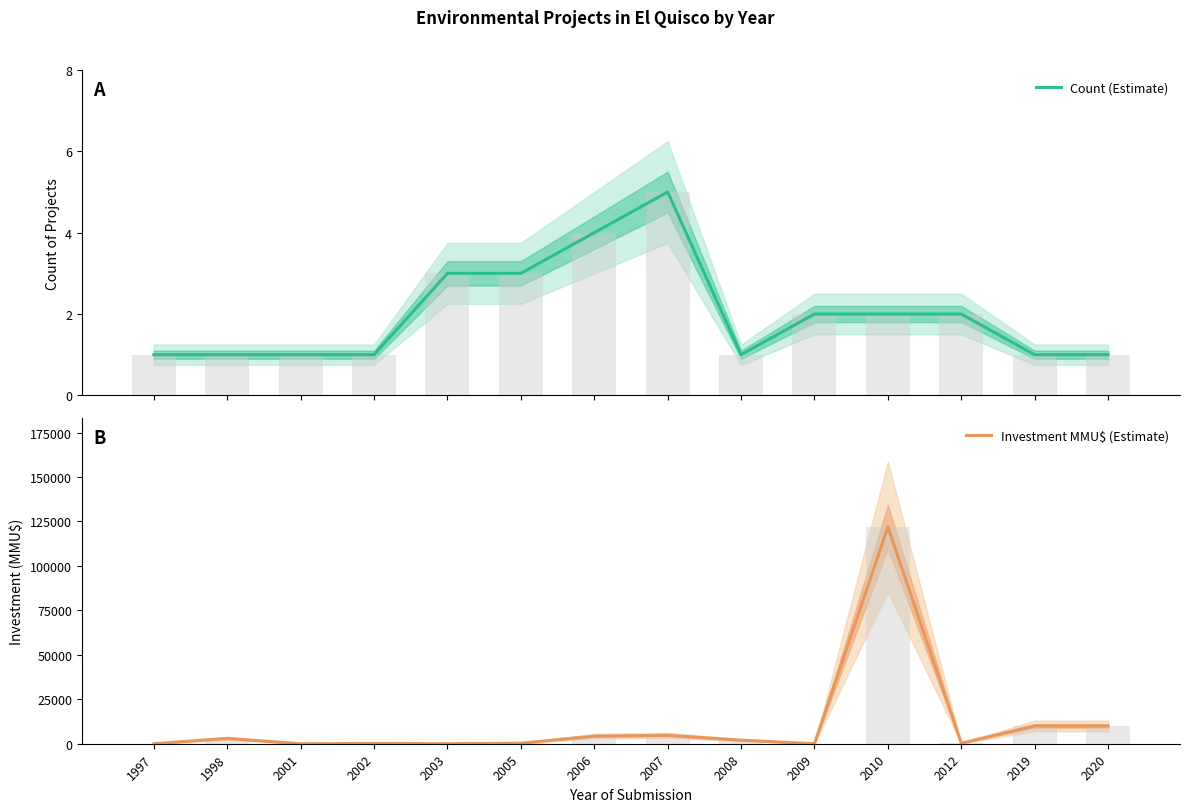

Reading left to right, what are all the values shown in this chart?

Count (Estimate): 1997=1	1998=1	2001=1	2002=1	2003=3	2005=3	2006=4	2007=5	2008=1	2009=2	2010=2	2012=2	2019=1	2020=1
Investment MMU$ (Estimate): 1997=20	1998=3000	2001=0	2002=173	2003=45	2005=304	2006=4272	2007=4744	2008=2000	2009=23	2010=122000	2012=300	2019=10000	2020=10000